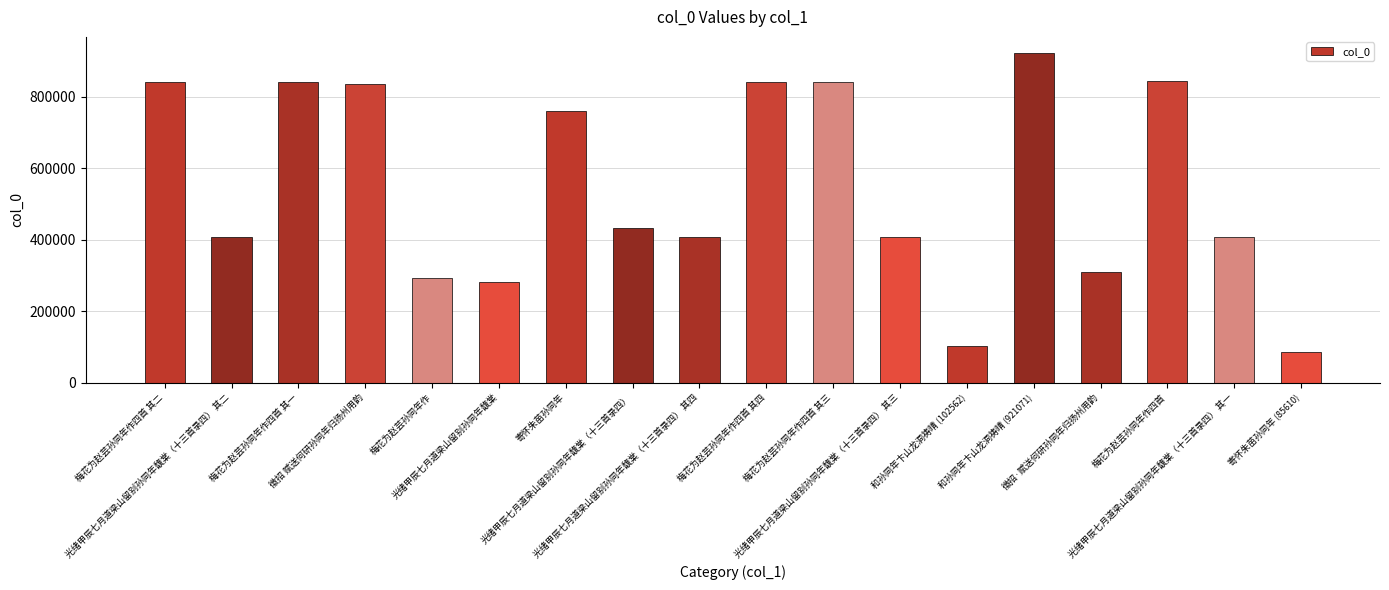

What is the value of the 6th bar from the left?

281855